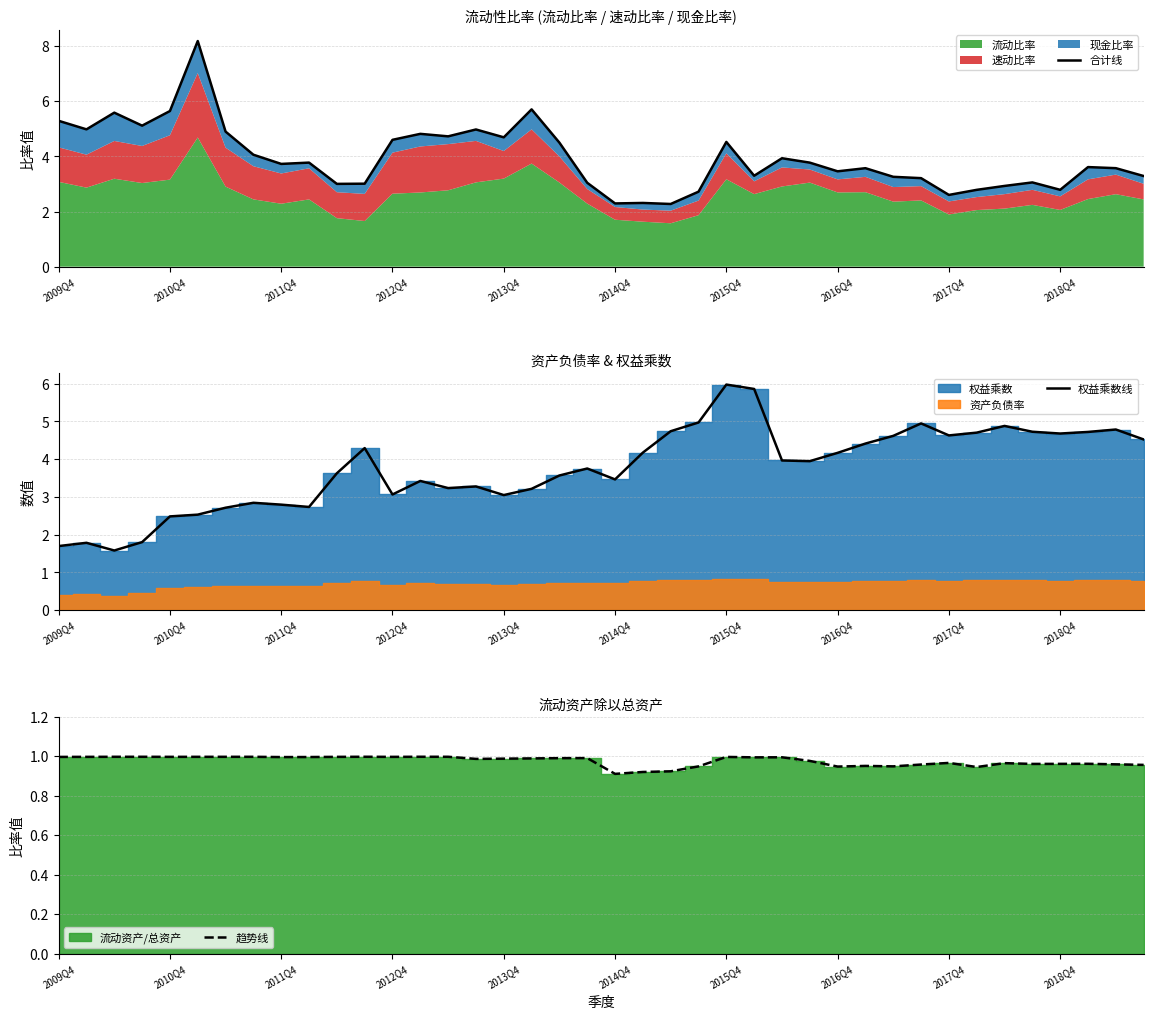

The 合计线 series shows 2.3 at 2014Q4. True or false?

True